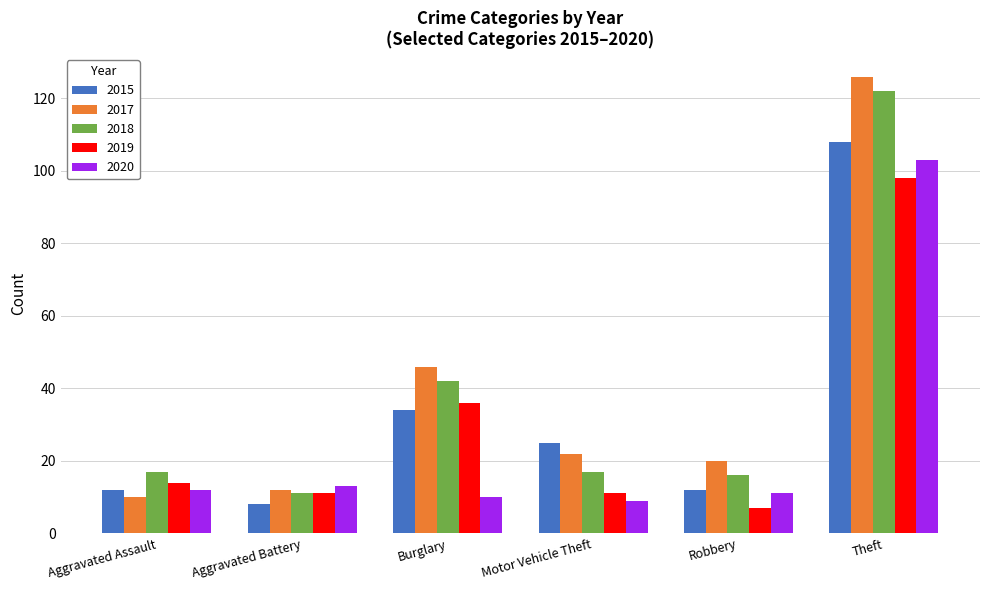

At how many categories does at least one series exceed 90?

1